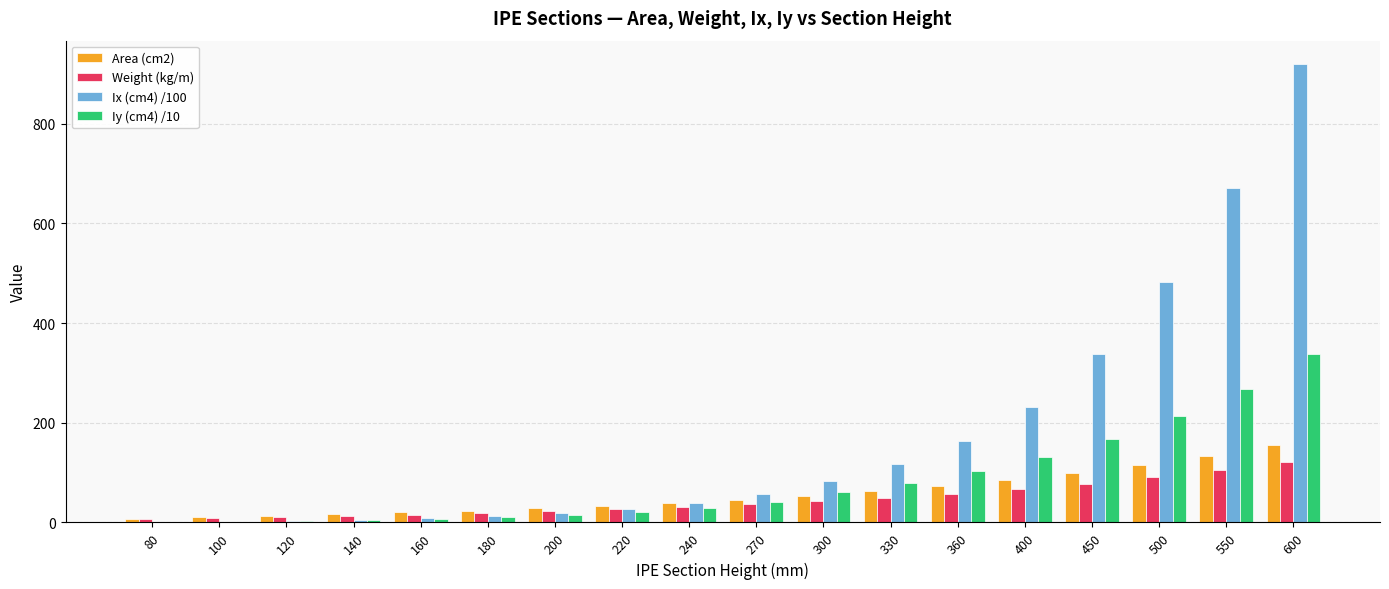

What is the total value across all series at 270?

181.9